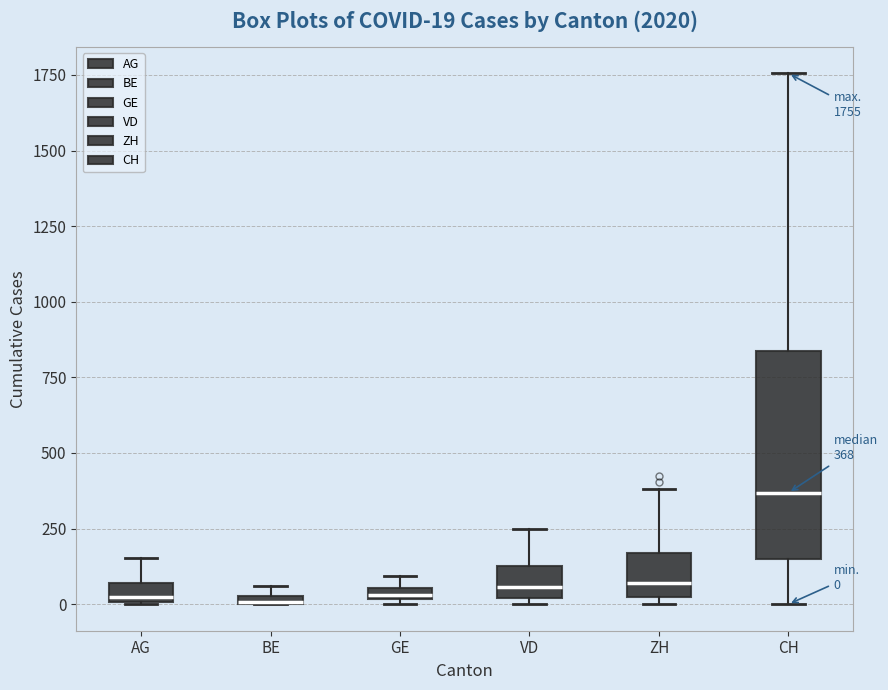

Which box is the tallest, from its lower edge to its upper edge?

CH